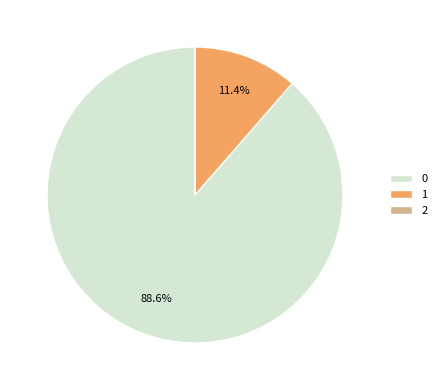

Is the sum of 0 and 1 greater than half?

Yes